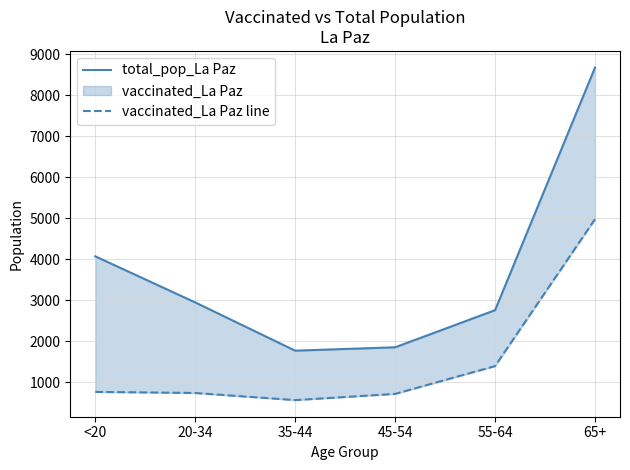

How many data points in vaccinated_La Paz line are above 768?

2